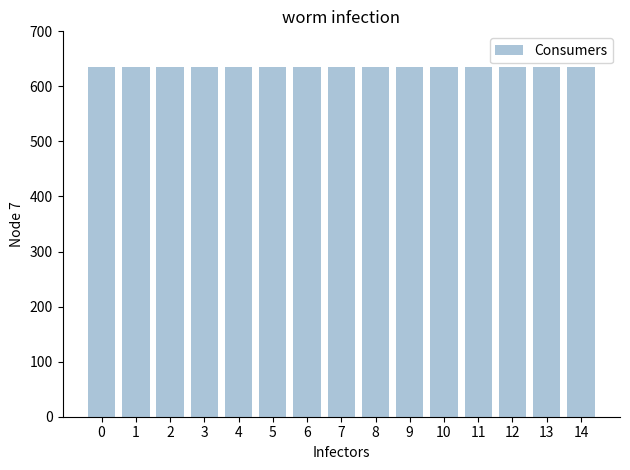

Read the Consumers value at 14.

635